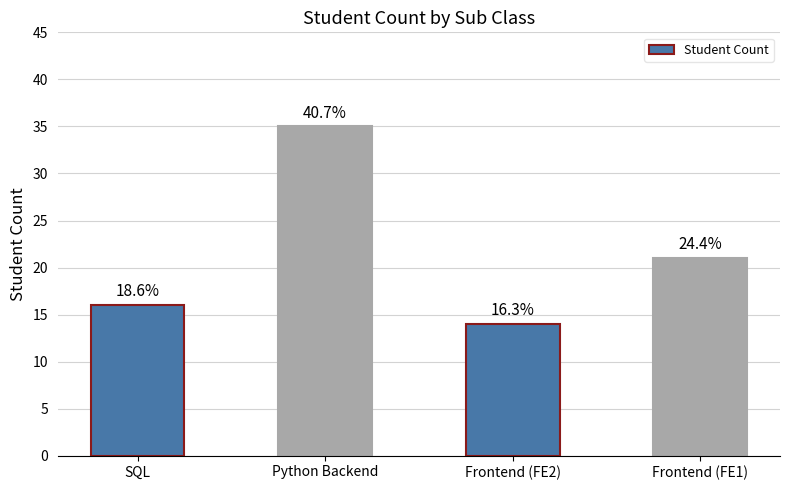

What position from the left is Frontend (FE2)?

3